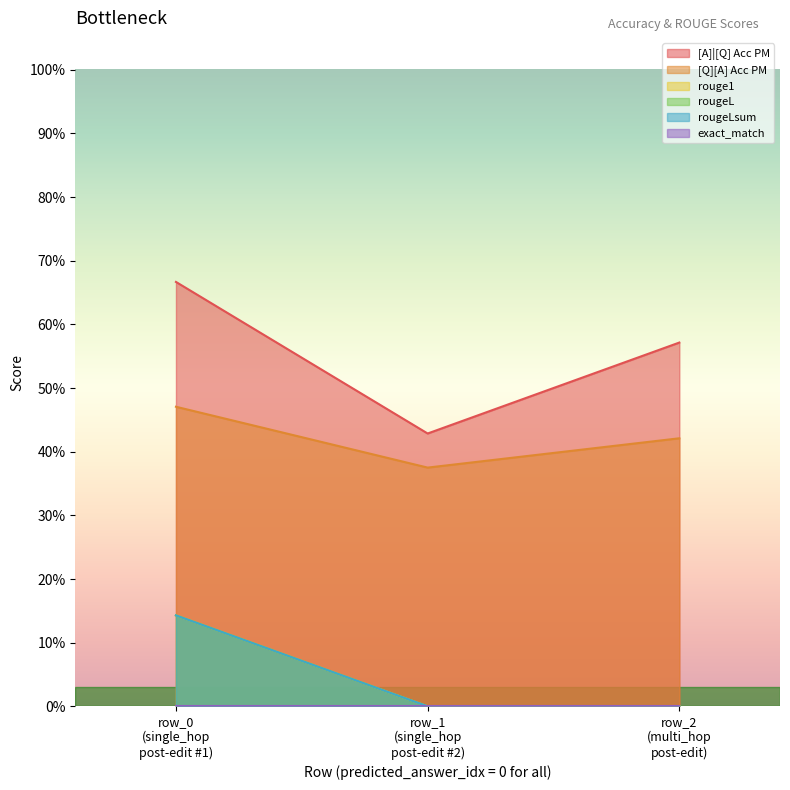

Does the chart display data point markers on the line(s)?

No